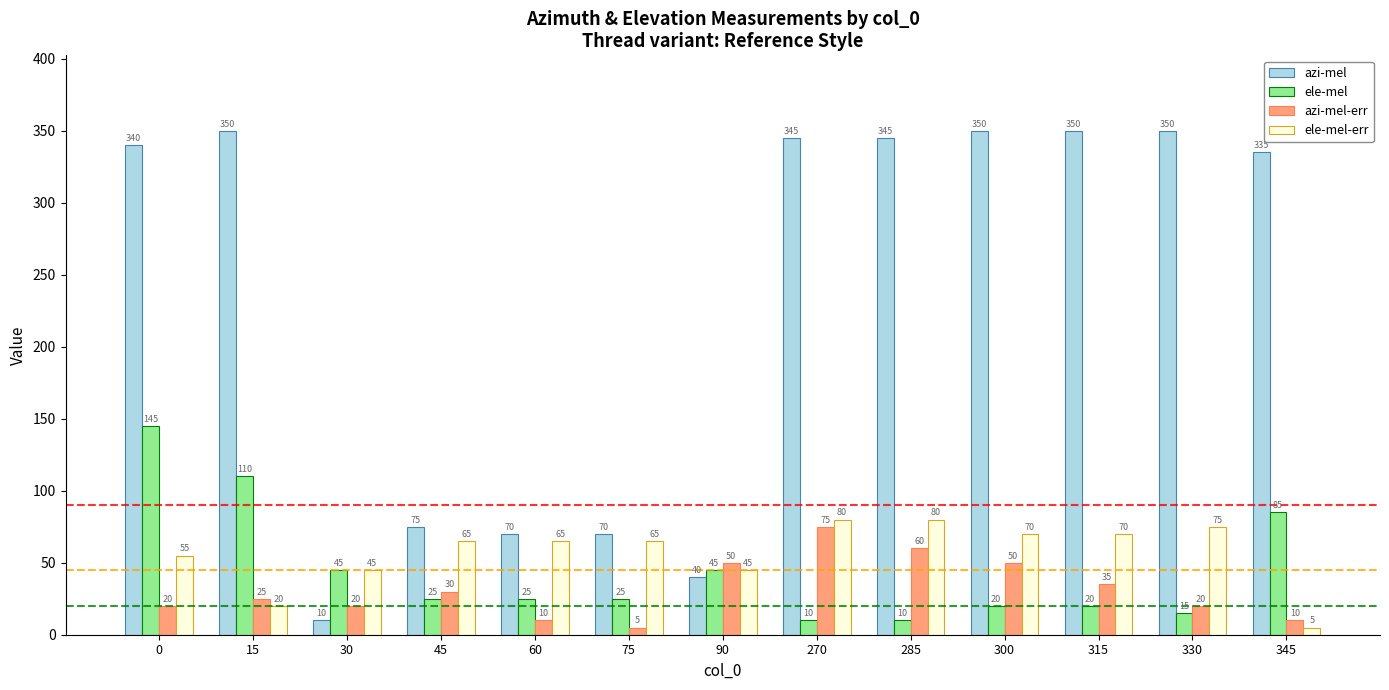

What is the sum of all ele-mel values?

580